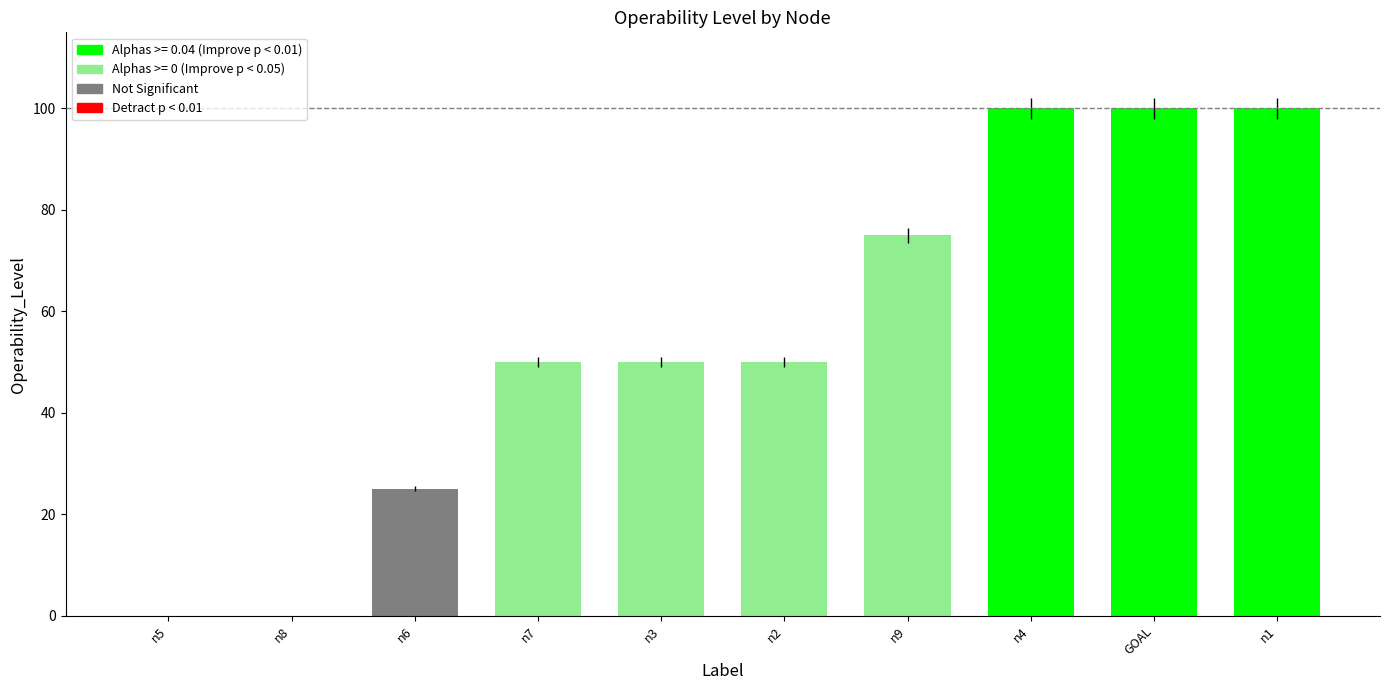

How many data points in Operability_Level are above 49?

7